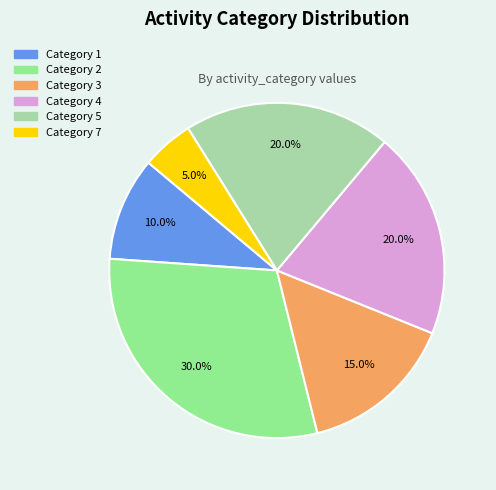

What percentage is NOT represented by Category 4?

80.0%